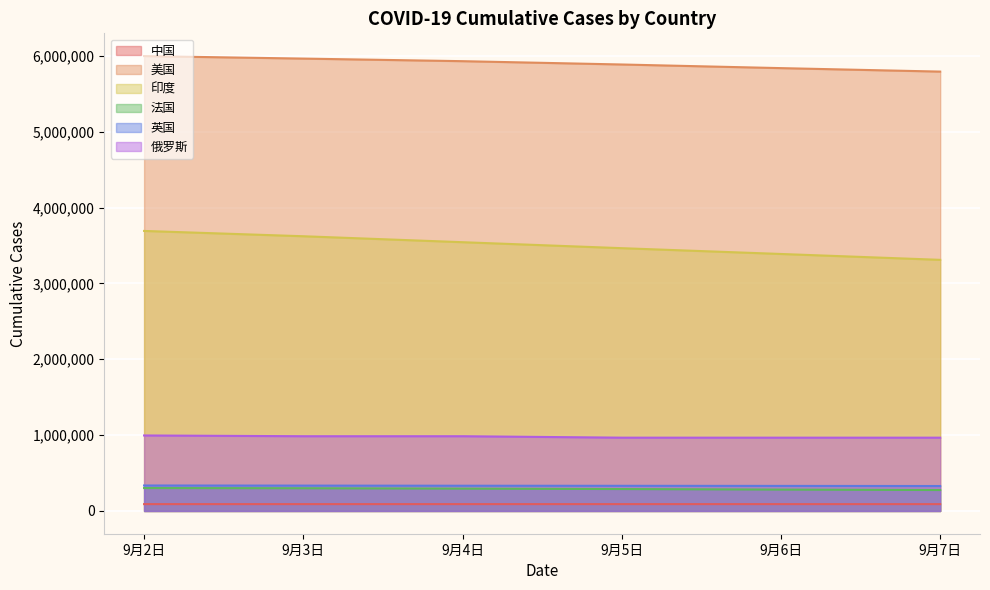

Which series changed the most between 9月3日 and 9月6日?

印度